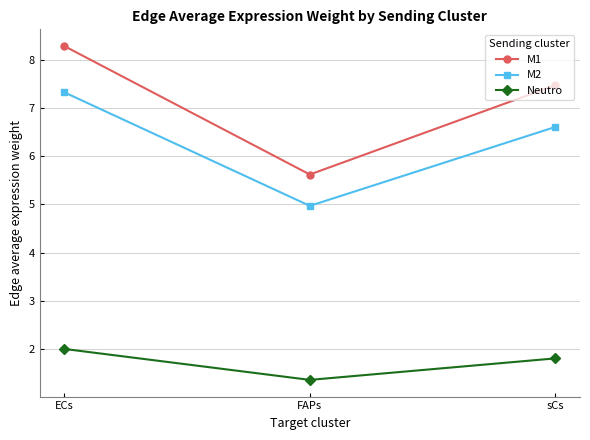

Which series changed the most between ECs and FAPs?

M1